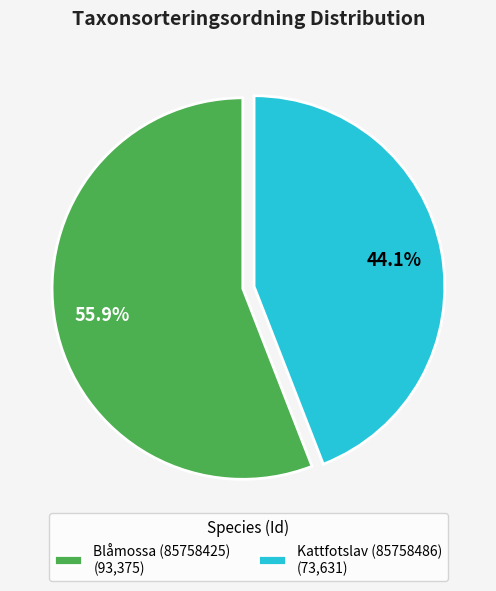

Count the number of slices in the pie.

2